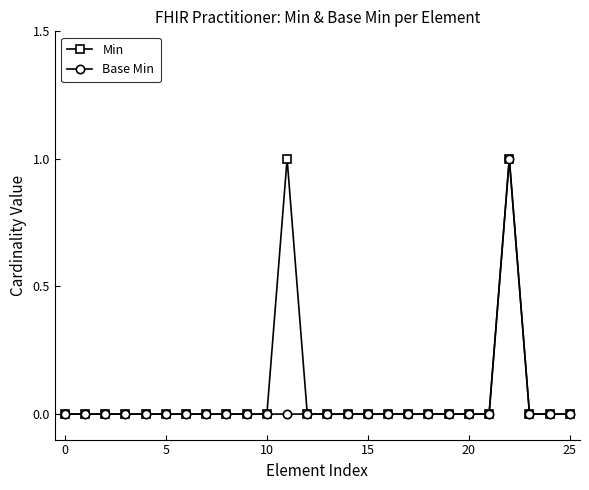

True or false: Min has more than 0 points higher than both neighbors.

True